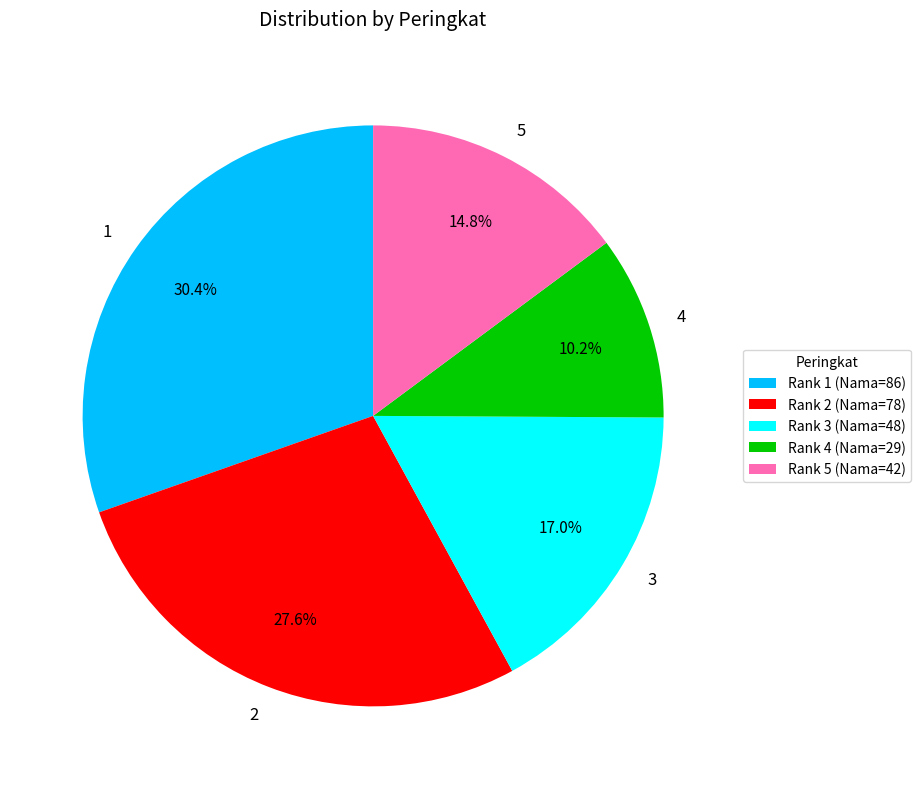

What is the total percentage of 3 and 5?

31.8%